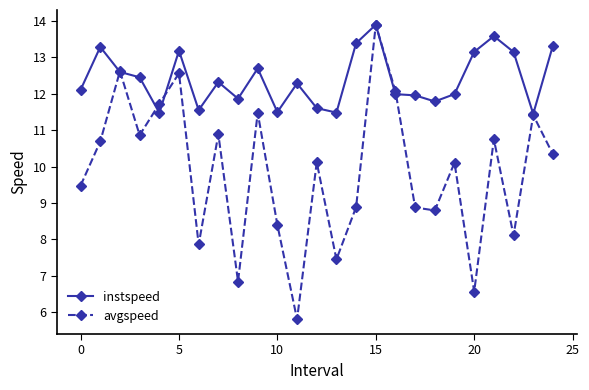

What is the highest value of the instspeed series?

13.9